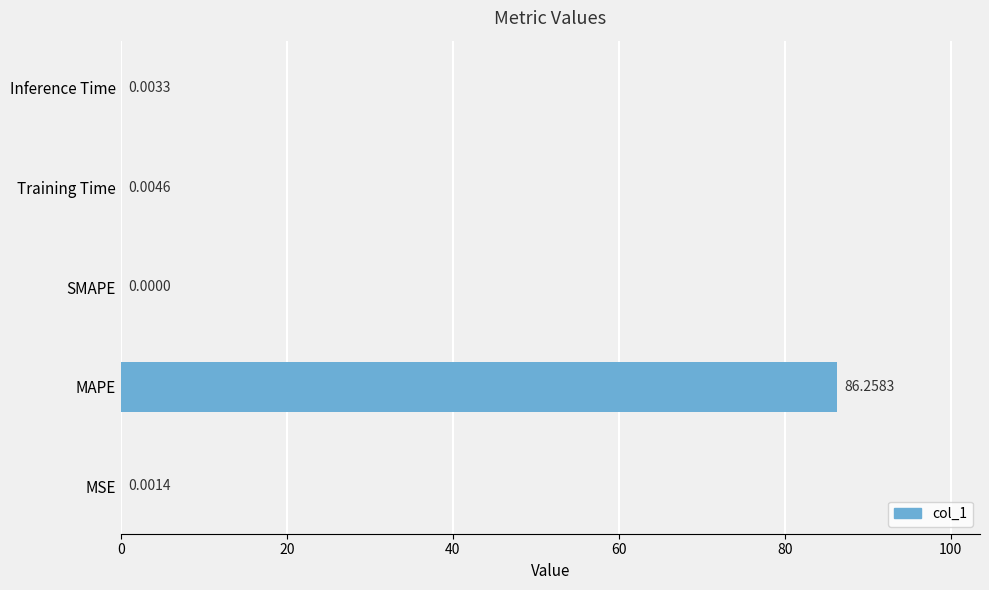

Which has a higher value, MAPE or Training Time?

MAPE